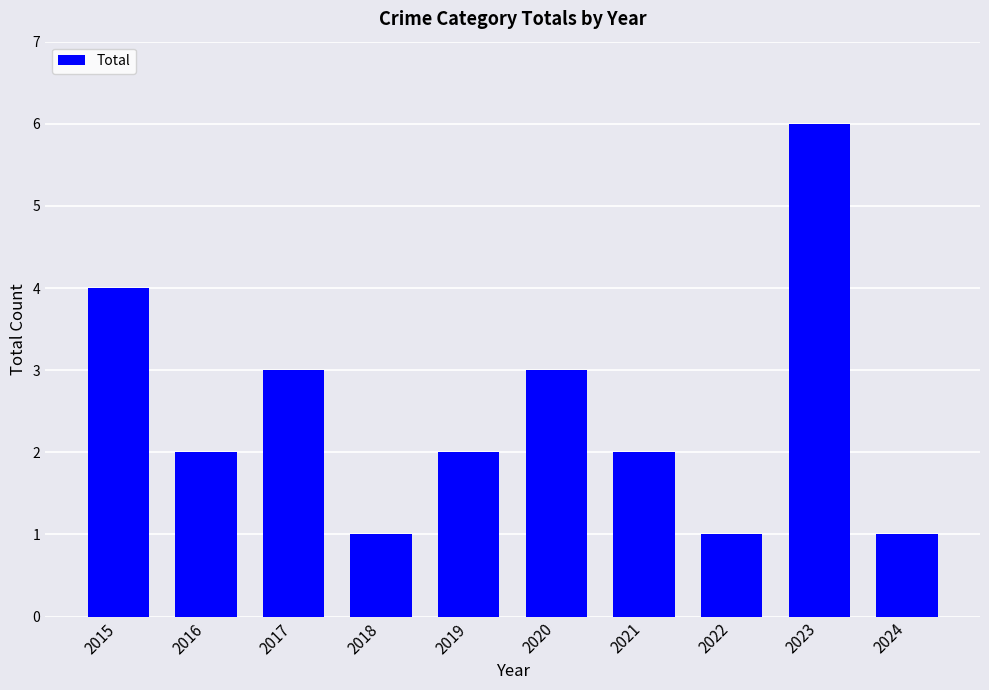

What is the difference between the maximum and minimum values?

5